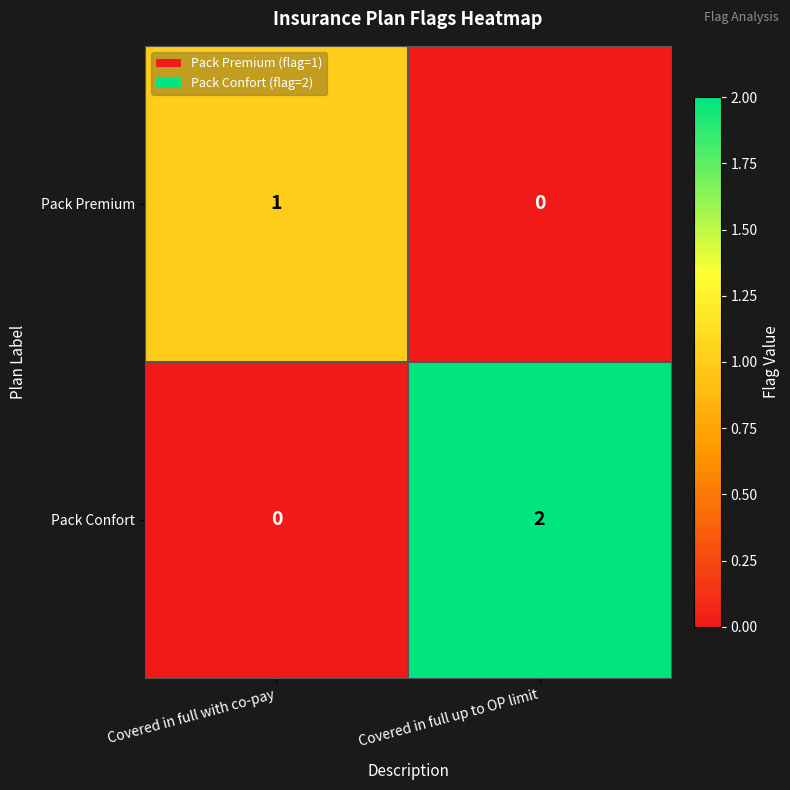

How many data points in Pack Confort are less than 2?

1